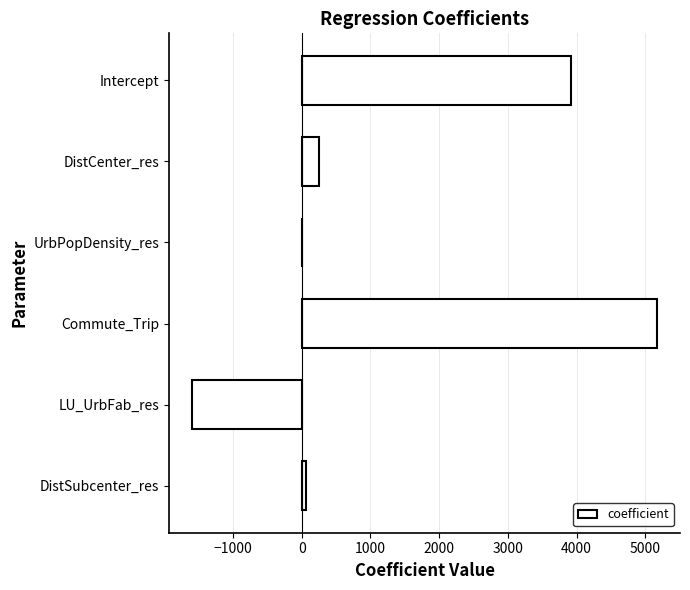

What is the change in value from Commute_Trip to LU_UrbFab_res?

-6759.1